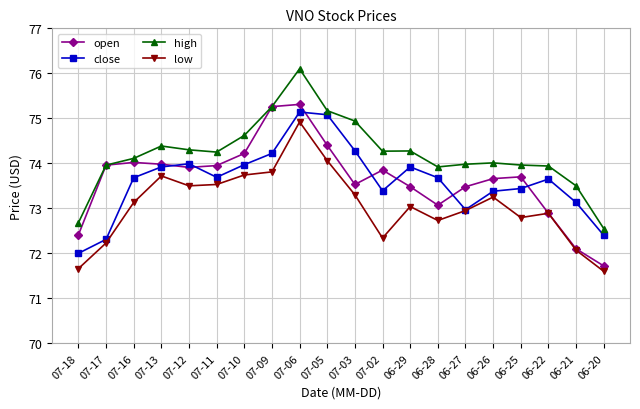

Which label corresponds to the largest value in the chart?

07-06